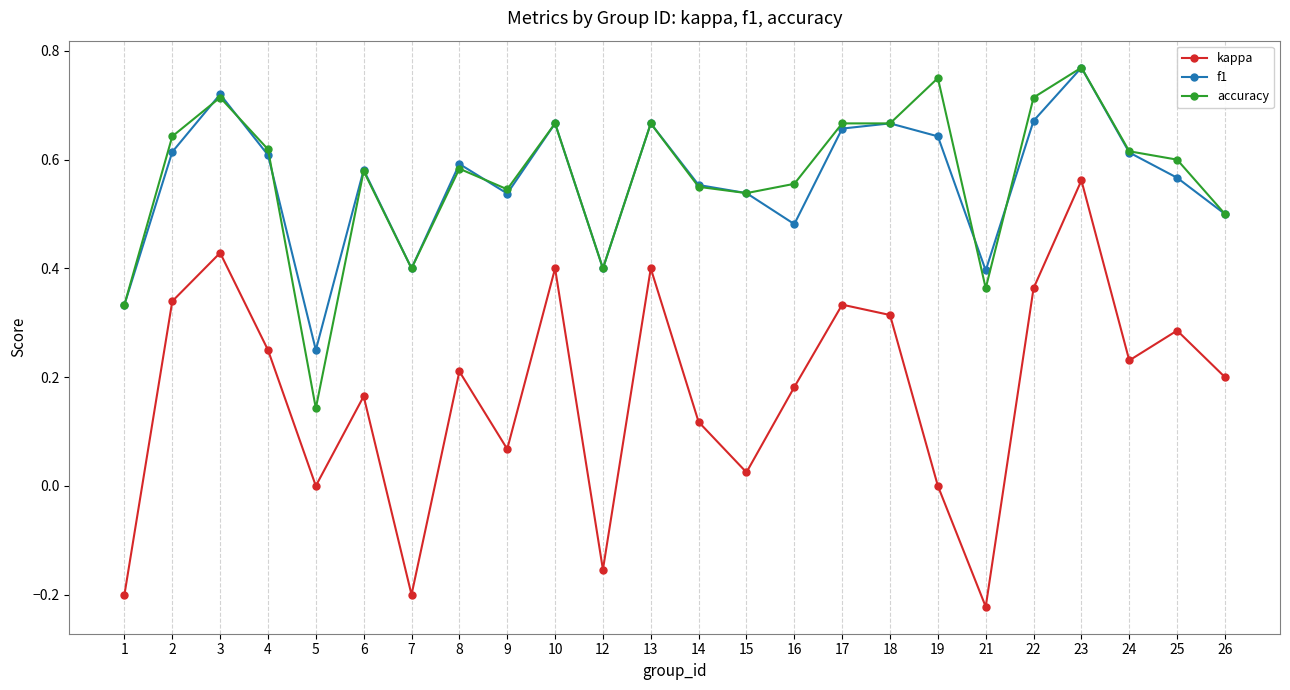

How many interior local peaks does the kappa series have?

8